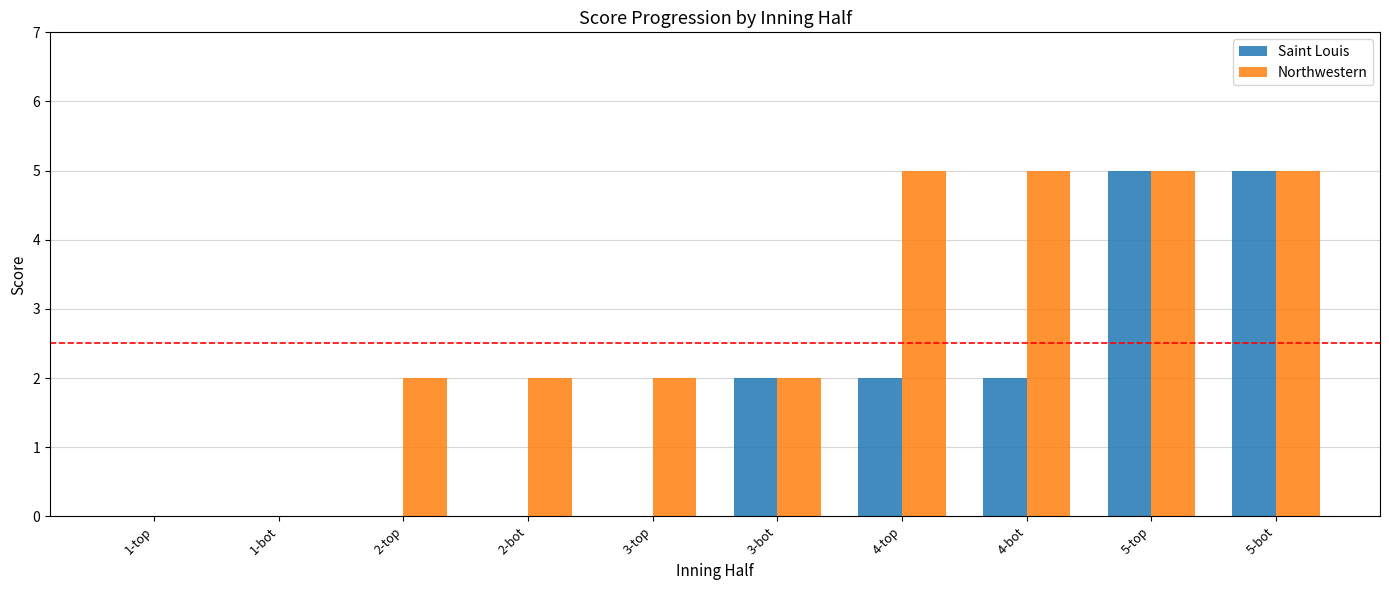

Which series has the largest total across all categories?

Northwestern